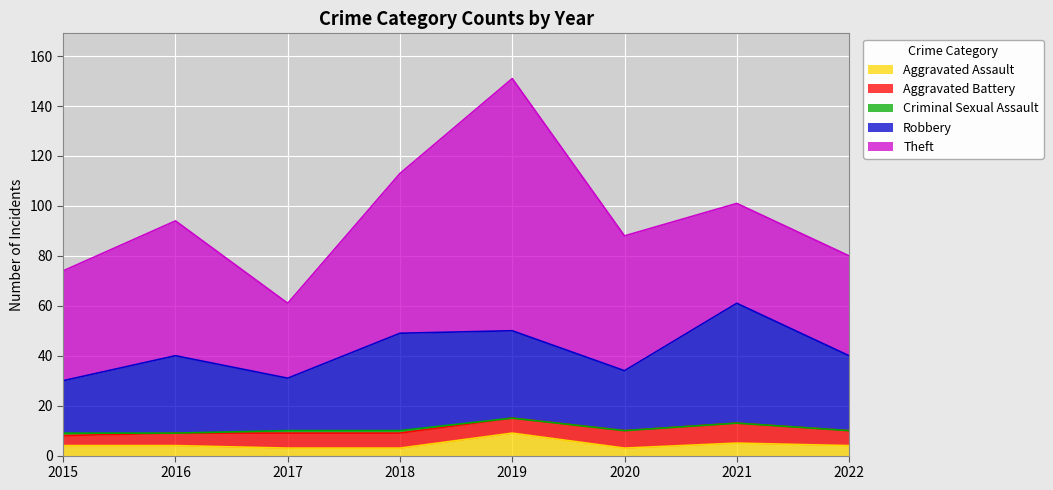

What is the sum of all Theft values?

427